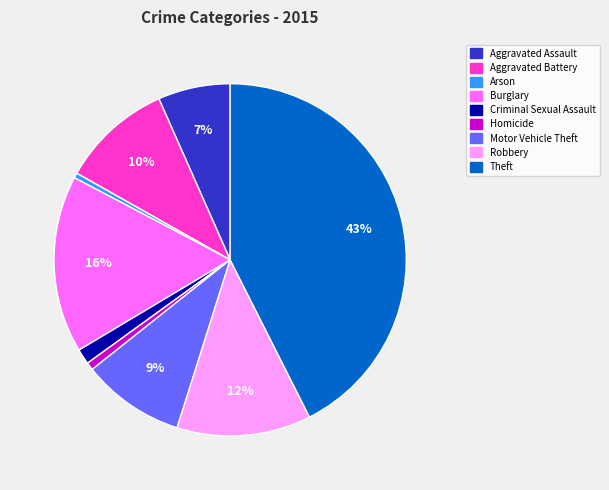

Combined, do Aggravated Battery and Motor Vehicle Theft account for over 50%?

No